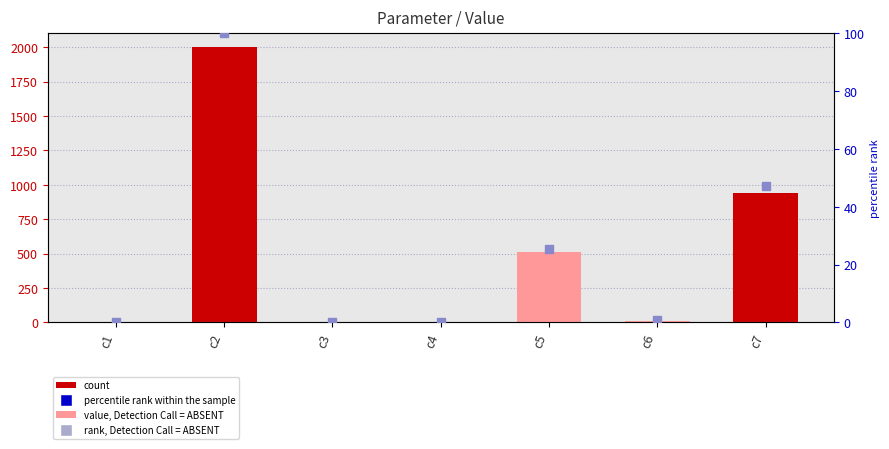

At how many categories does at least one series exceed 692?

2